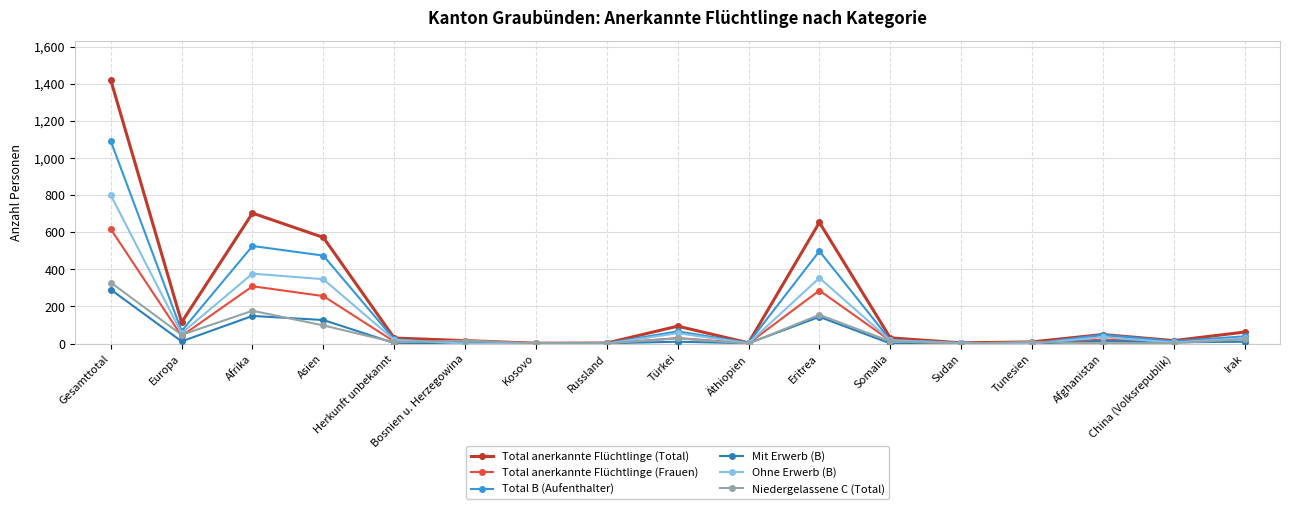

Where is the first local minimum for Ohne Erwerb (B)?

Europa